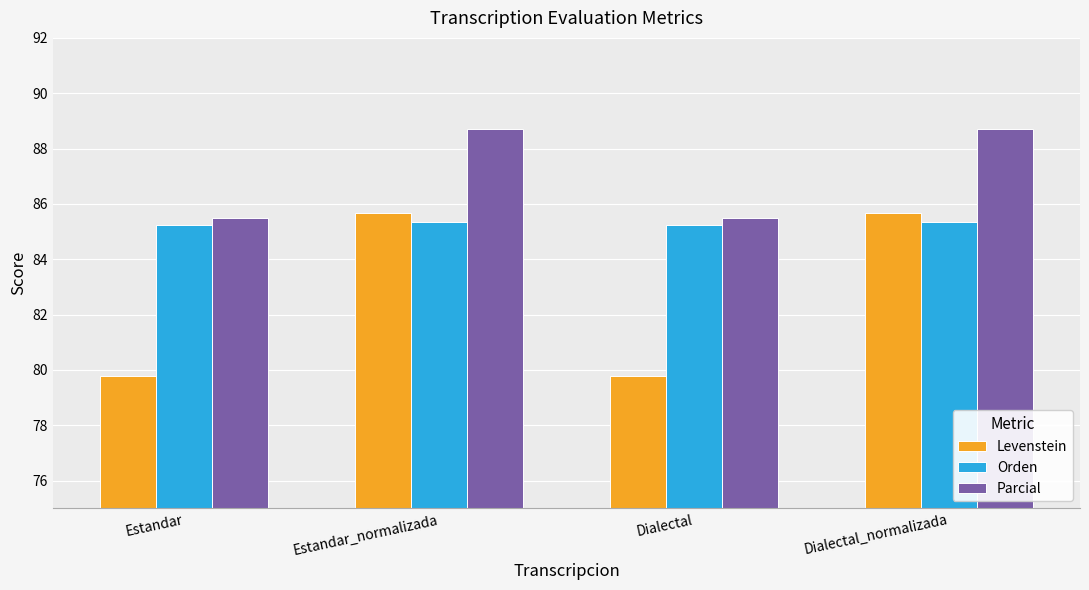

The Levenstein series shows 41.5 at Dialectal. True or false?

False